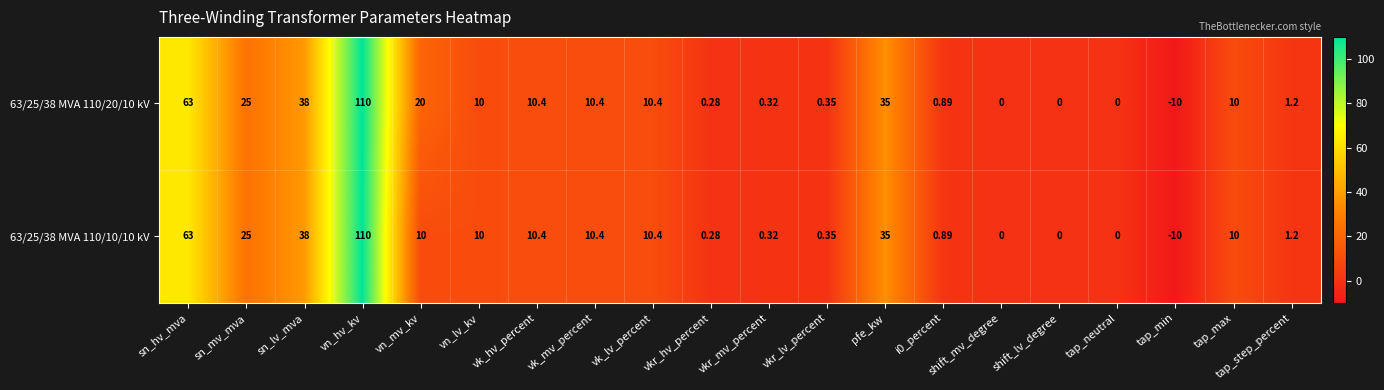

List the series in order of their overall mean, lowest first.

63/25/38 MVA 110/10/10 kV, 63/25/38 MVA 110/20/10 kV